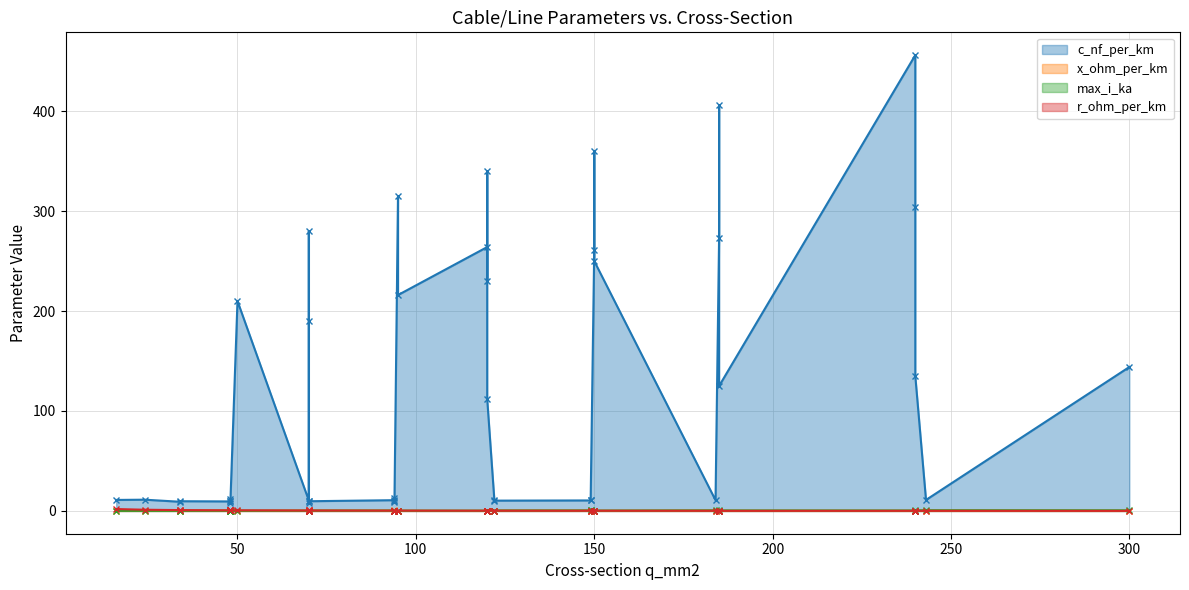

True or false: c_nf_per_km and x_ohm_per_km cross at least once.

False